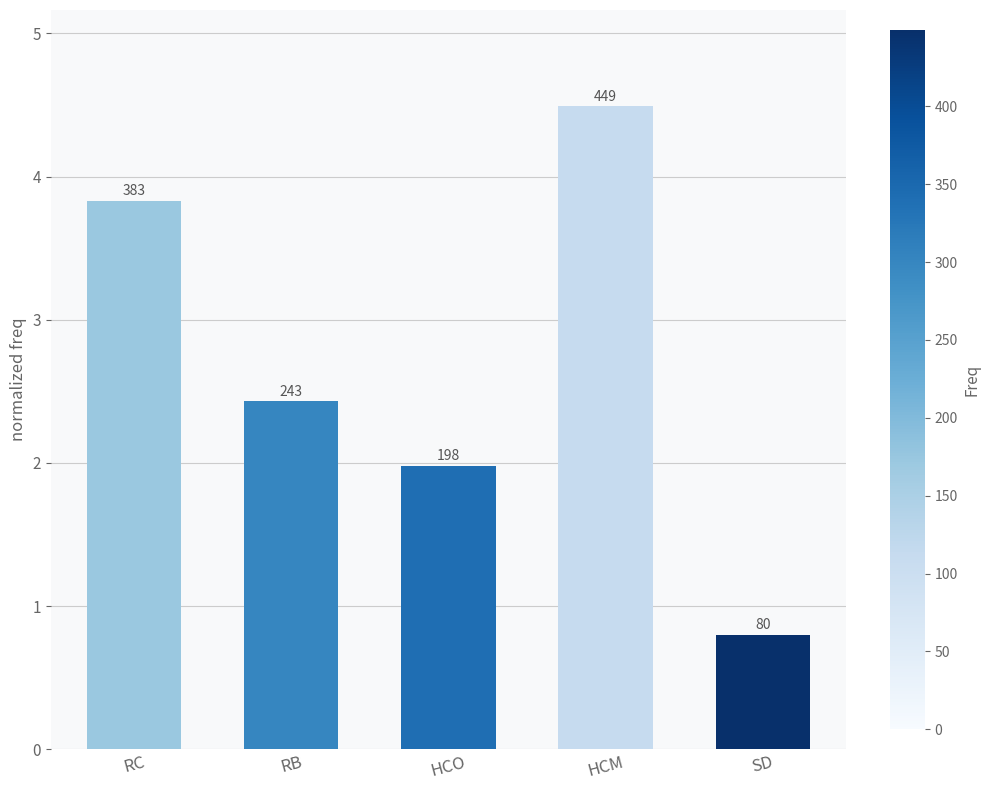

What is the label of the 4th bar from the right?

RB